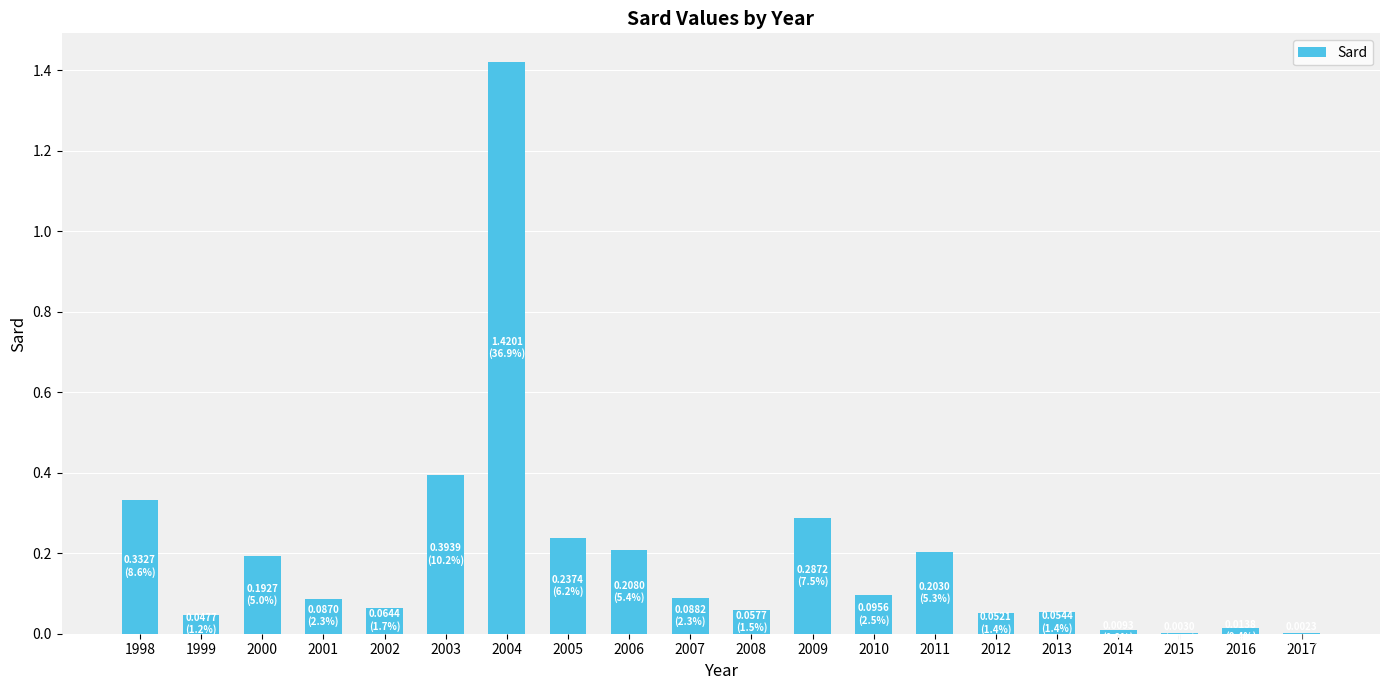

What is the change in value from 2001 to 2011?

+0.1